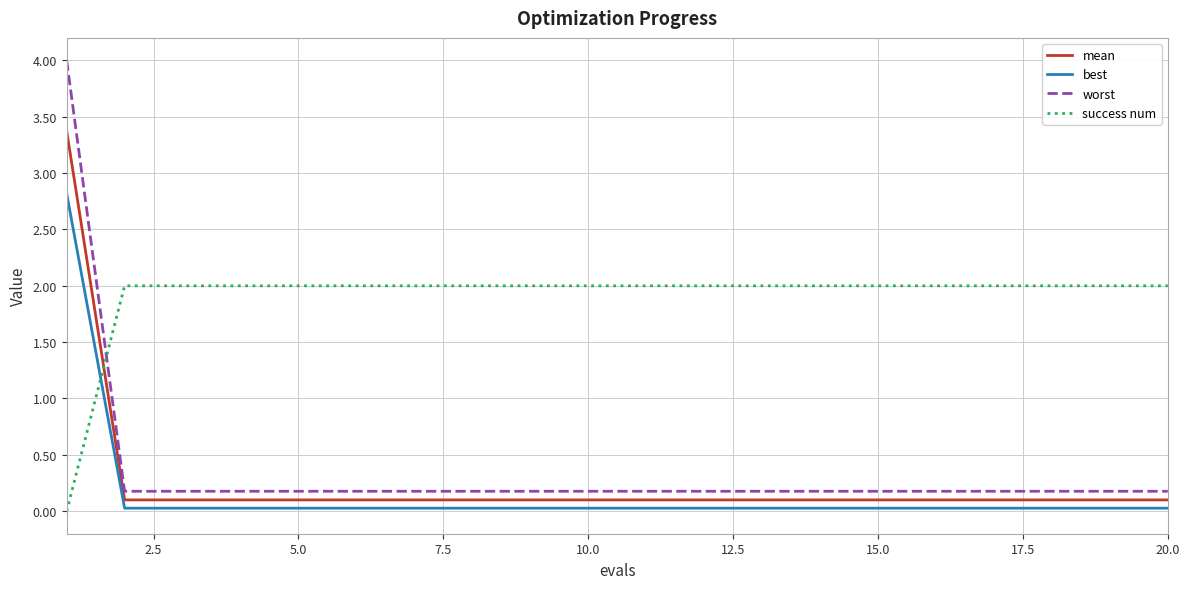

What is the highest value of the success num series?

2.0